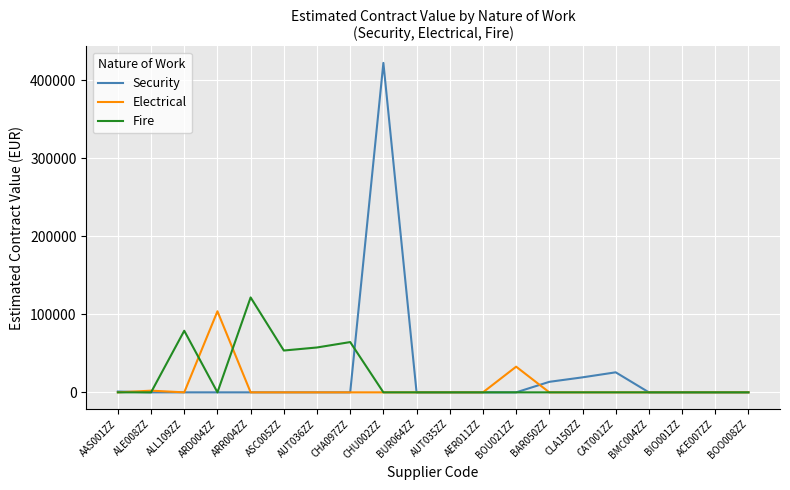

At which category is the sum across all series the highest?

CHU002ZZ